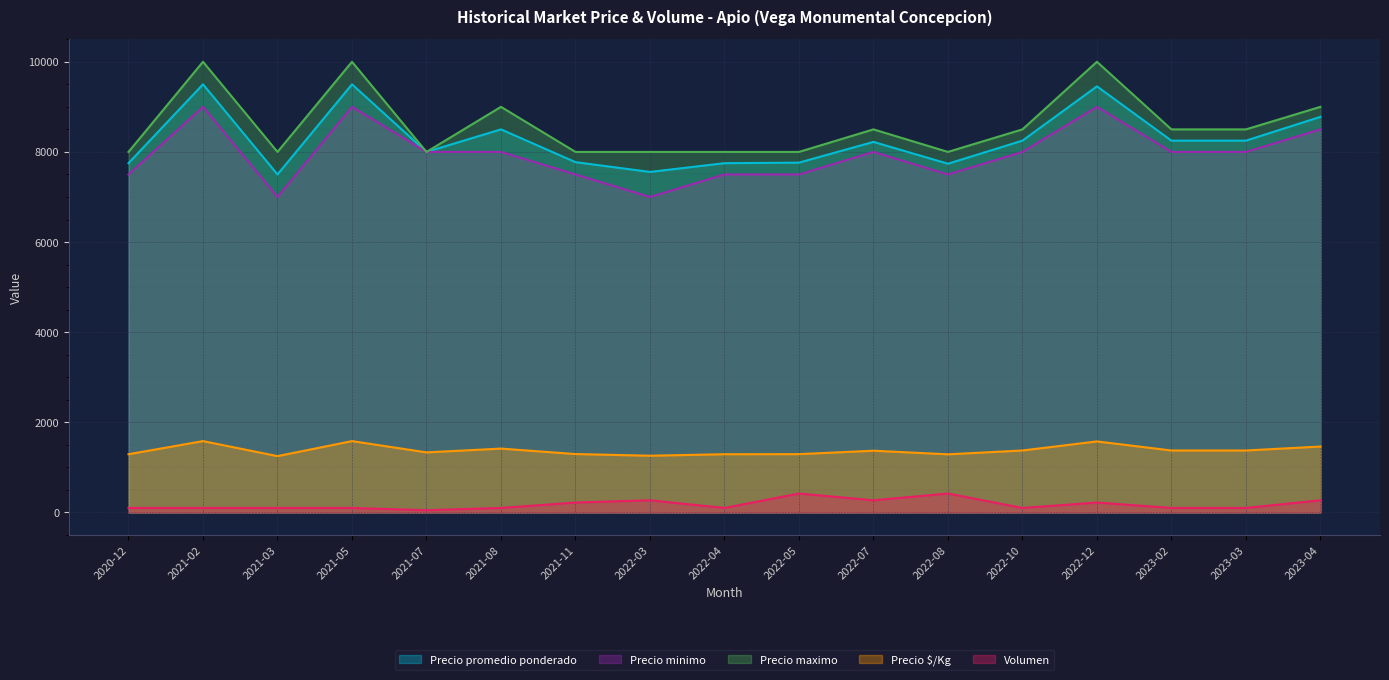

True or false: Precio promedio ponderado and Precio minimo intersect in this chart.

False